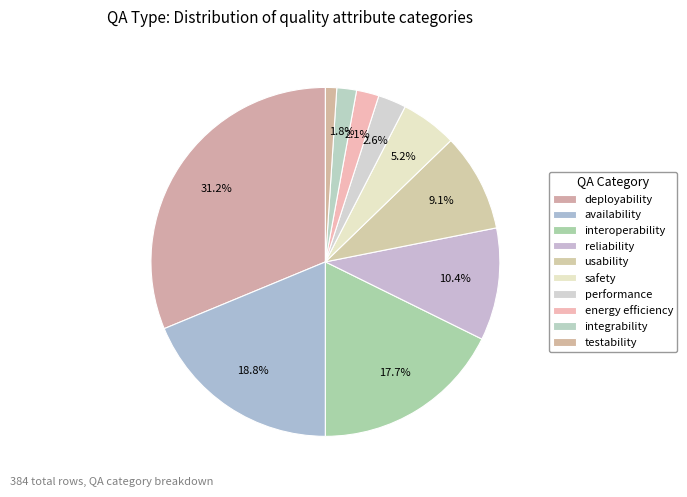

To the nearest percent, what is the difference between the largest and smallest slice percentages?

30%